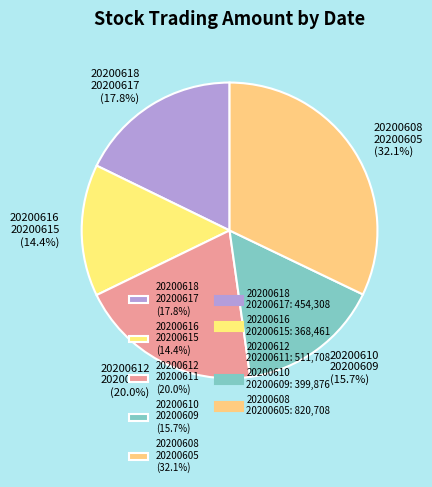

Is 20200618 20200617 (17.8%) the majority of the pie?

No